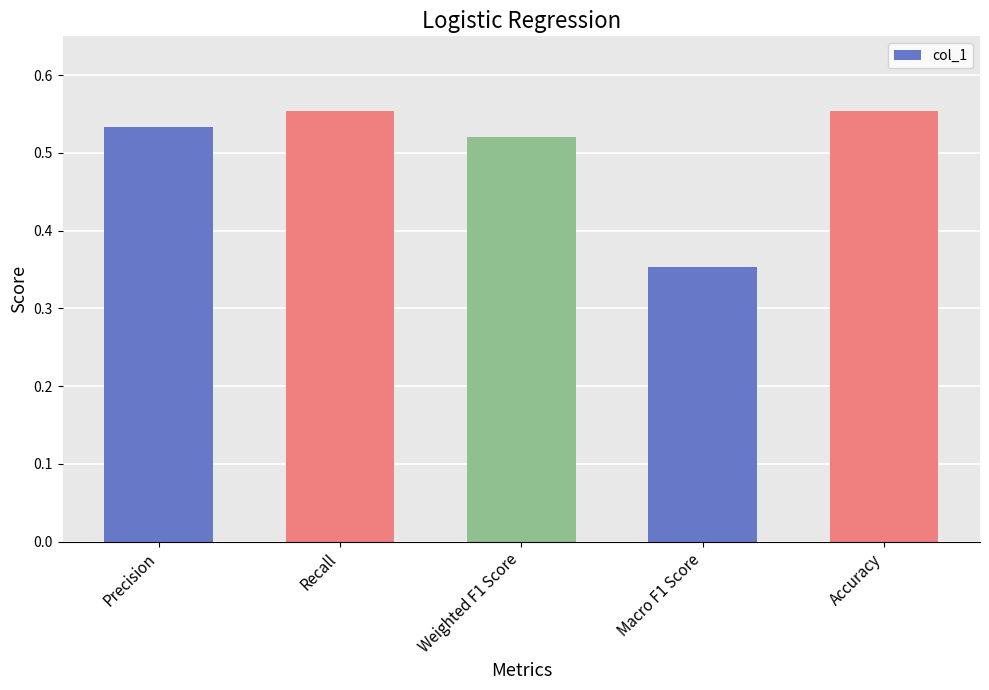

What is the label of the 2nd bar from the left?

Recall